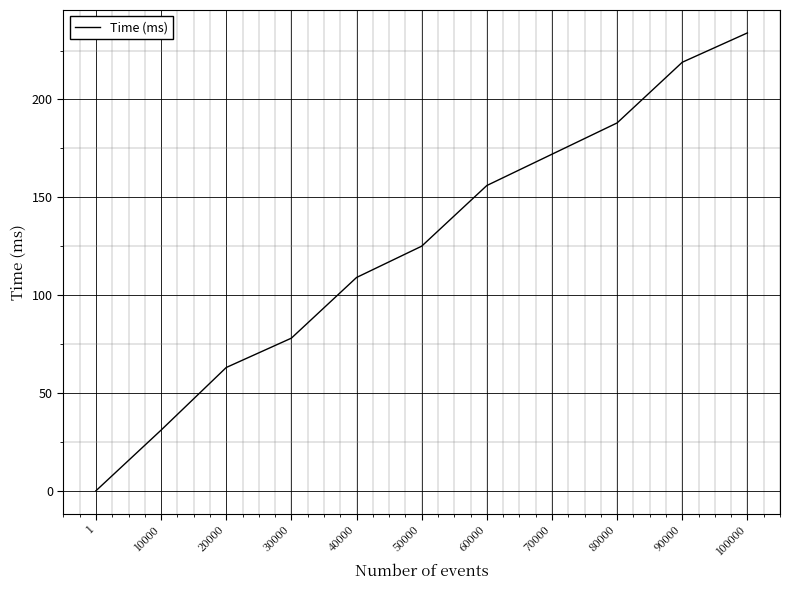

Between 50000 and 20000, which is larger?

50000